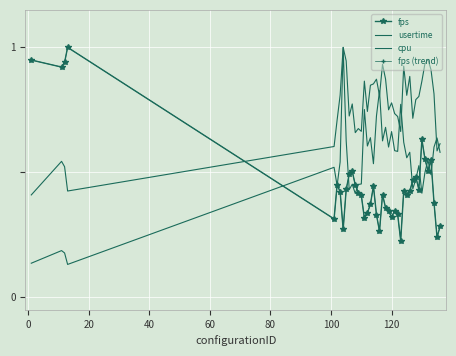

How many distinct data groups are displayed?

4